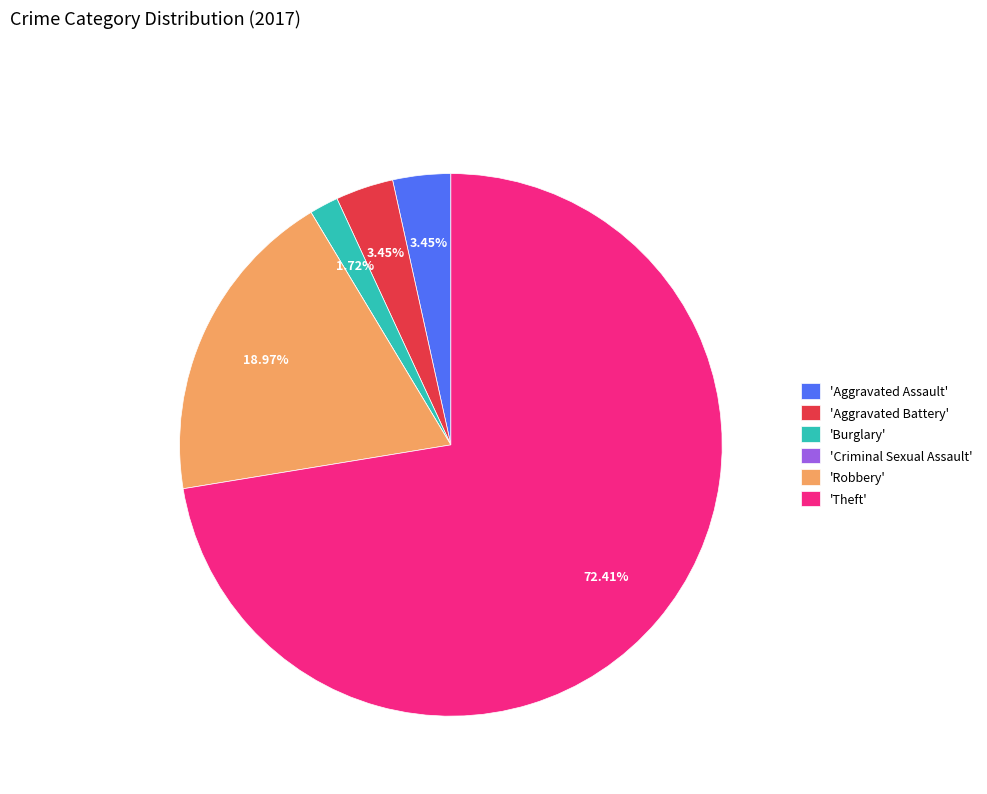

Do 'Aggravated Assault' and 'Robbery' together represent more than half of the pie?

No